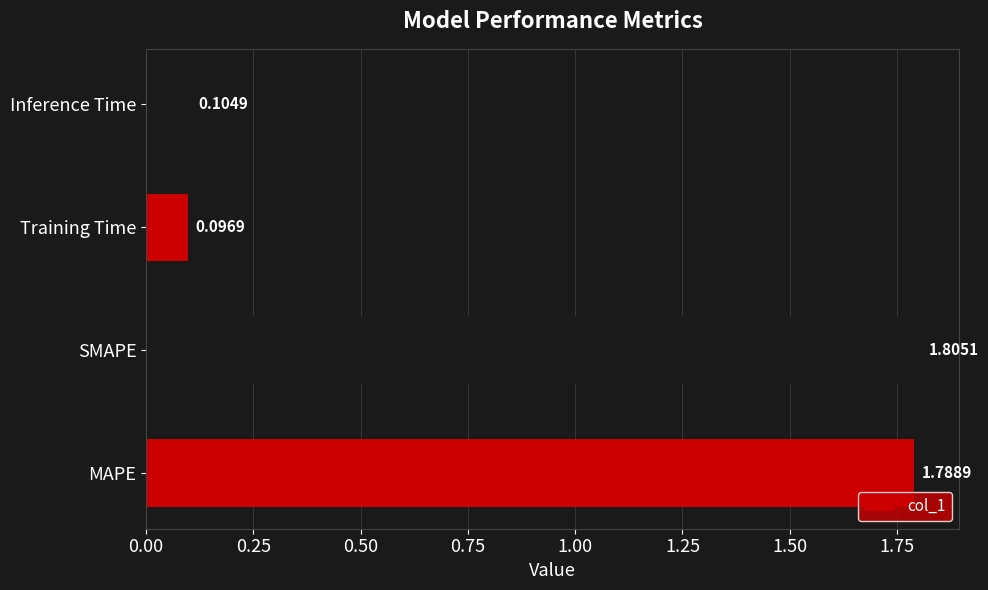

Does the chart contain stacked bars?

No